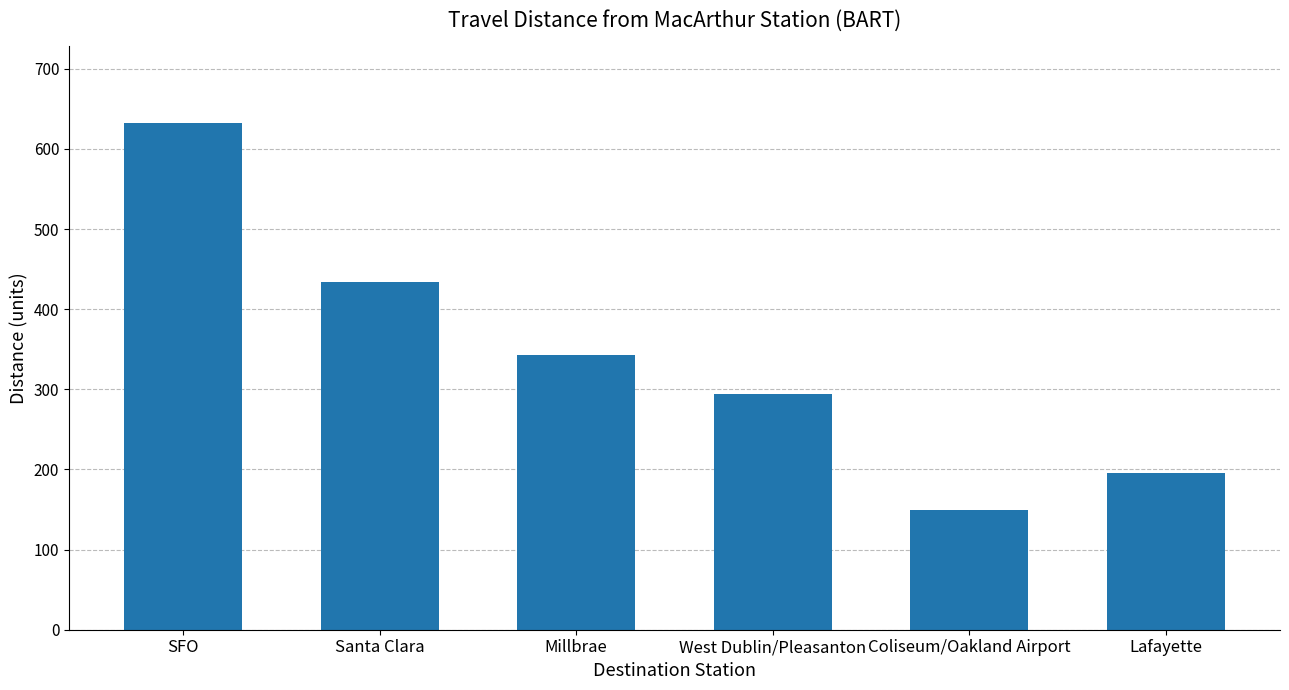

What is the change in value from SFO to Lafayette?

-437